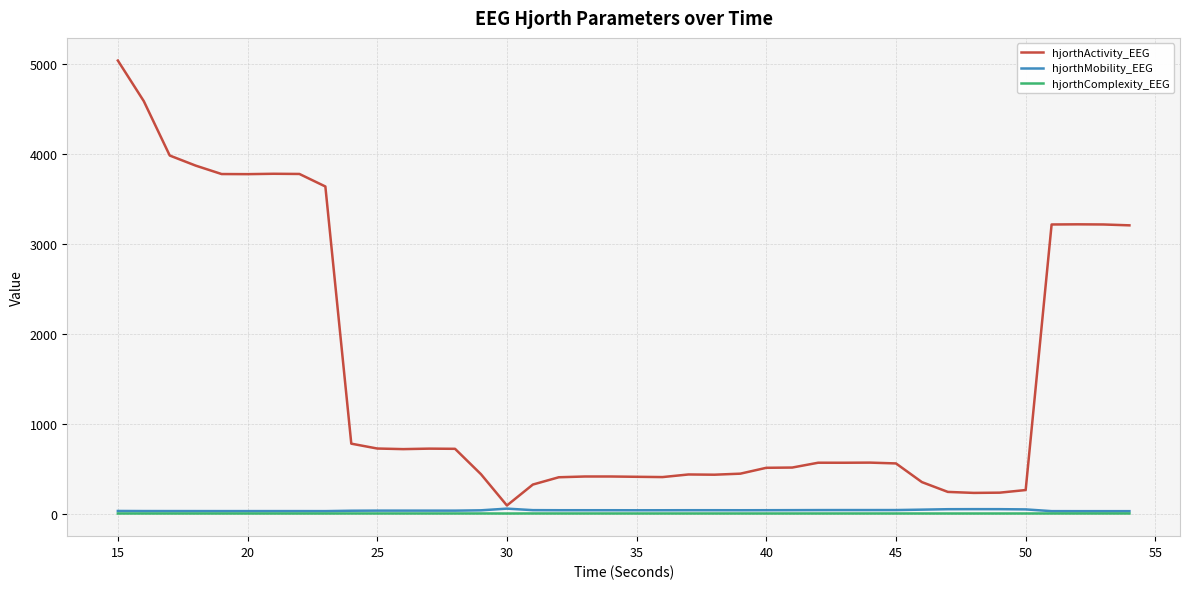

Which series has the largest total across all categories?

hjorthActivity_EEG